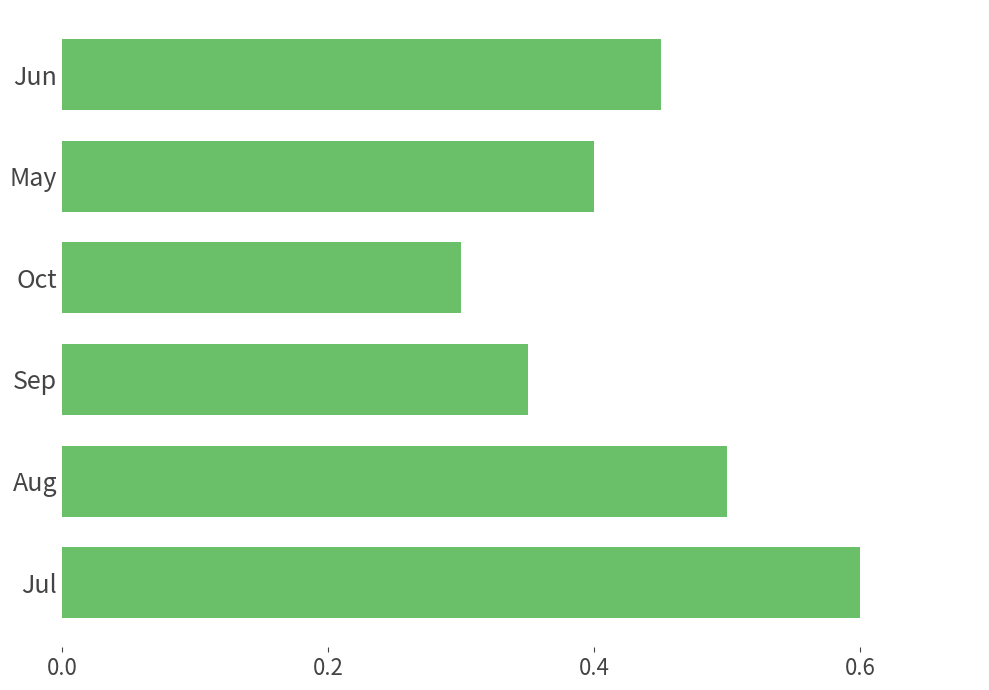

The value at Jun is 0.5. True or false?

True